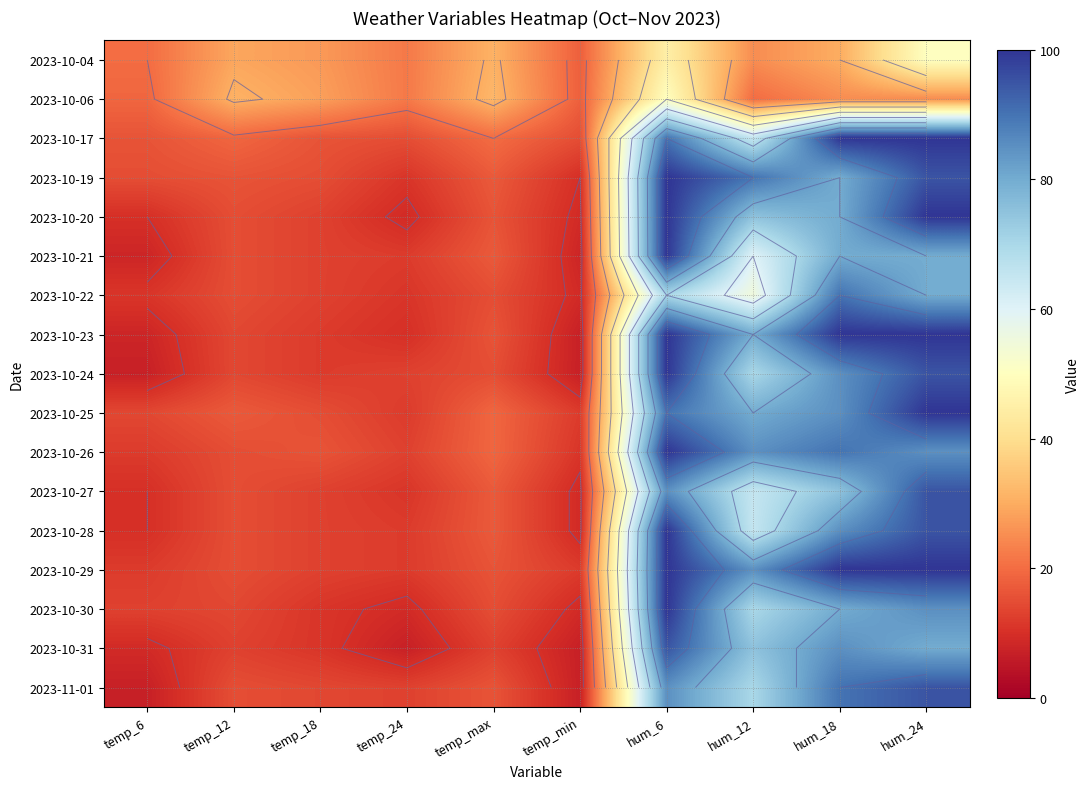

What is the average value of the 2023-10-31 series?

40